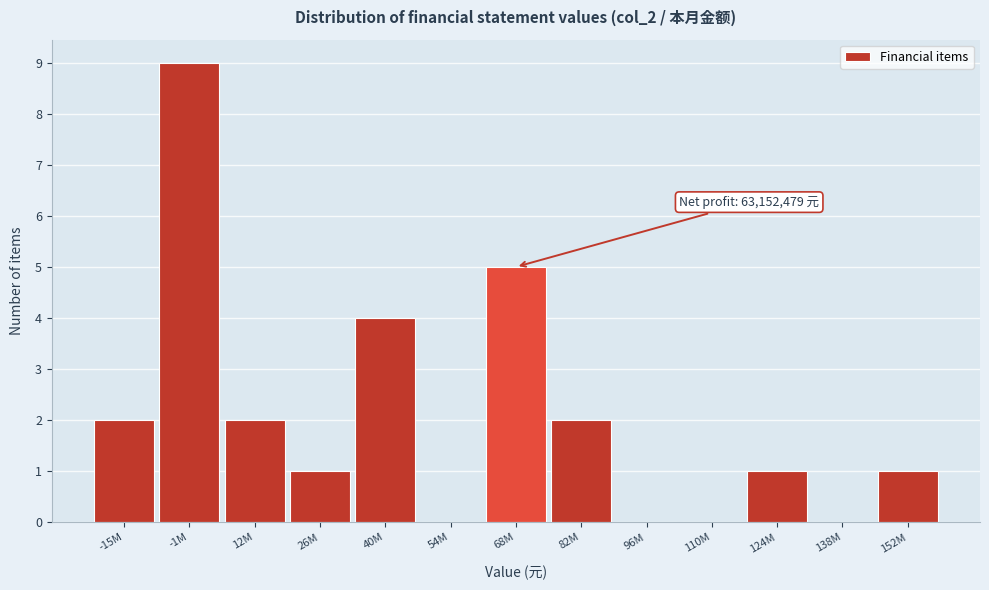

Reading left to right, list all the values displayed in this chart.

-15M=2	-1M=9	12M=2	26M=1	40M=4	54M=0	68M=5	82M=2	96M=0	110M=0	124M=1	138M=0	152M=1